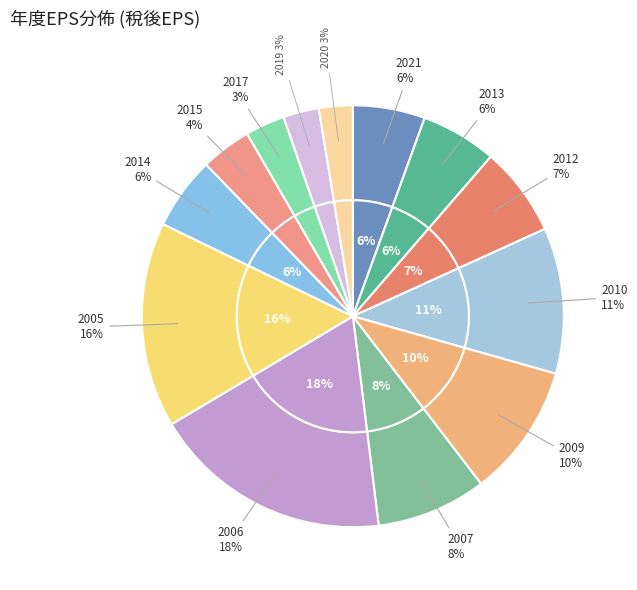

Is the sum of 2019 and 2005 greater than half?

No